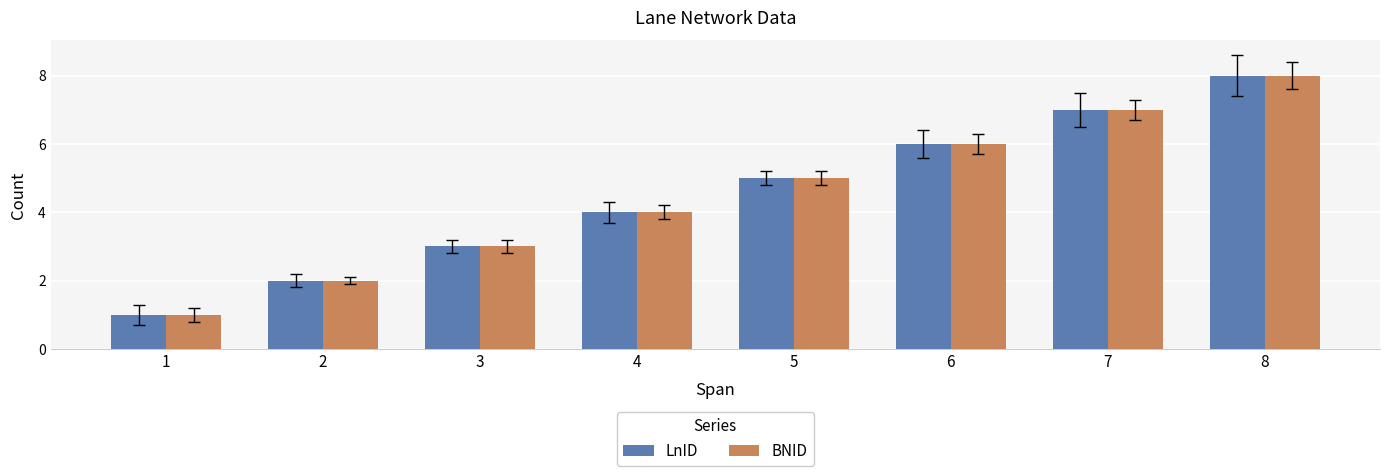

At which label is LnID closest to 4?

4